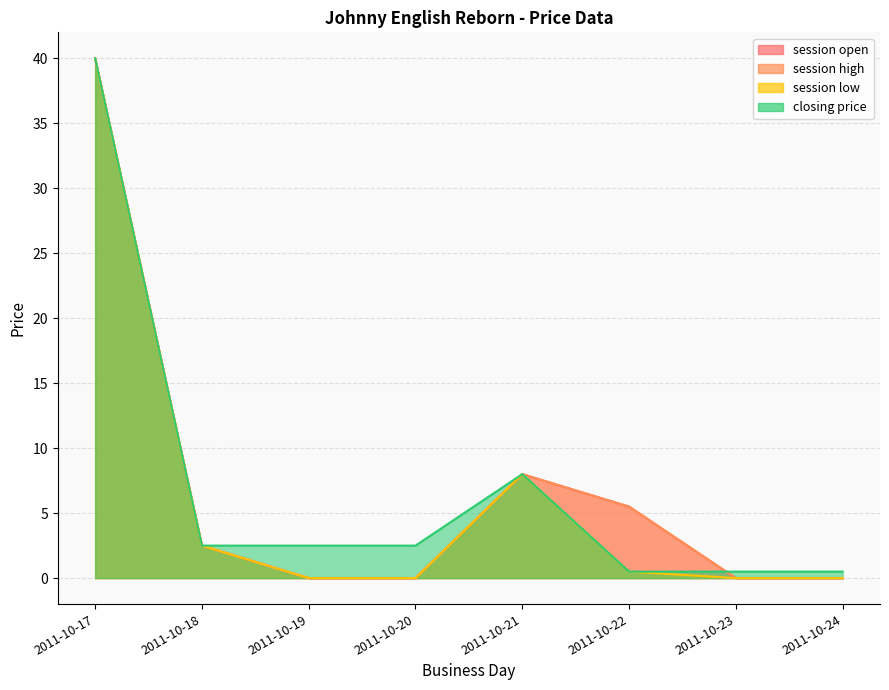

What is the difference between the highest and lowest values at 2011-10-20?

2.5